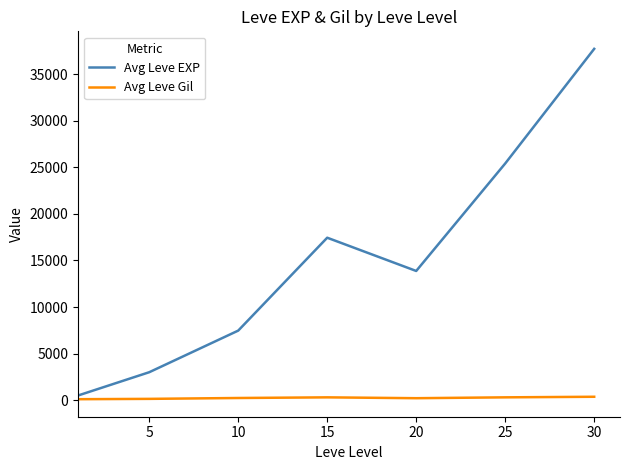

Rank the series by their maximum value, from highest to lowest.

Avg Leve EXP, Avg Leve Gil